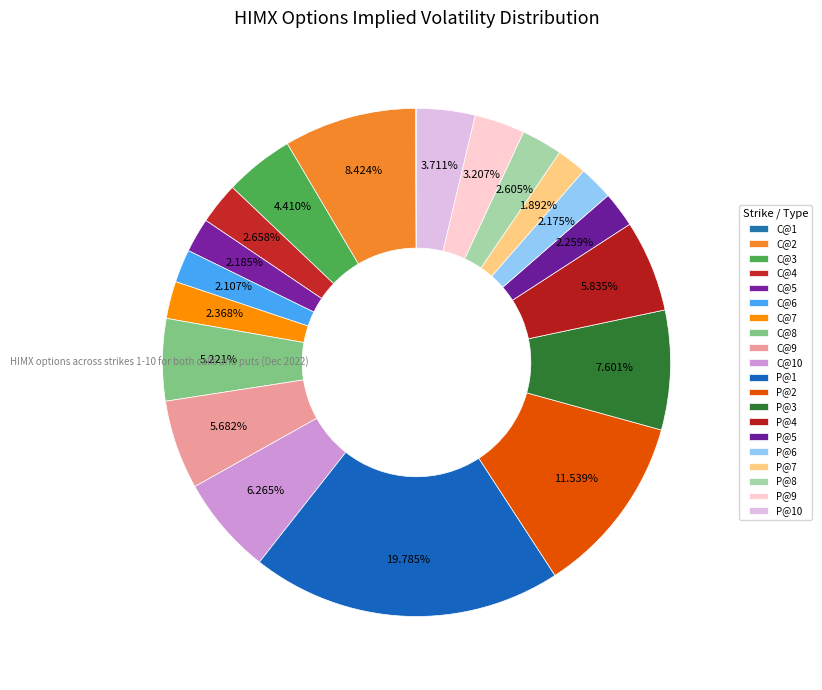

Does P@2 account for over 50% of the chart?

No